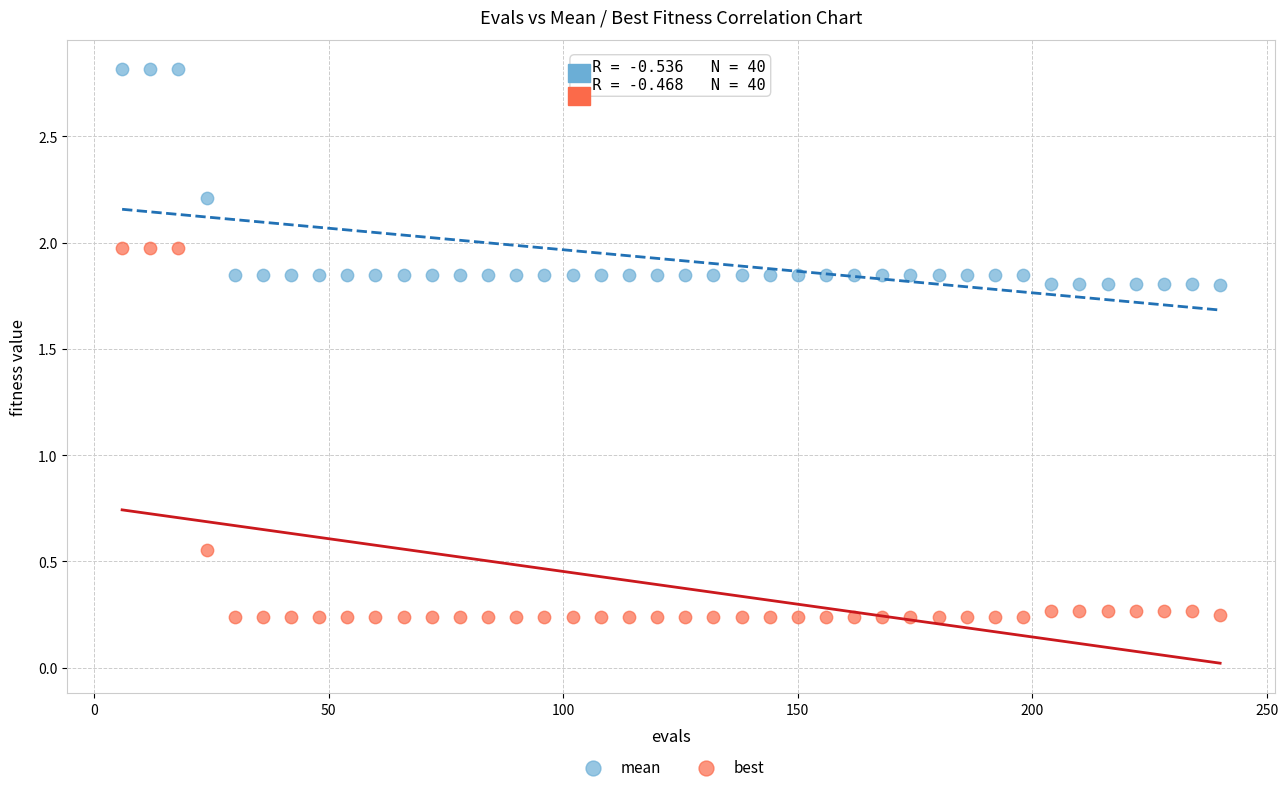

Across all data points, what is the range of X values (max minus min)?

234.0